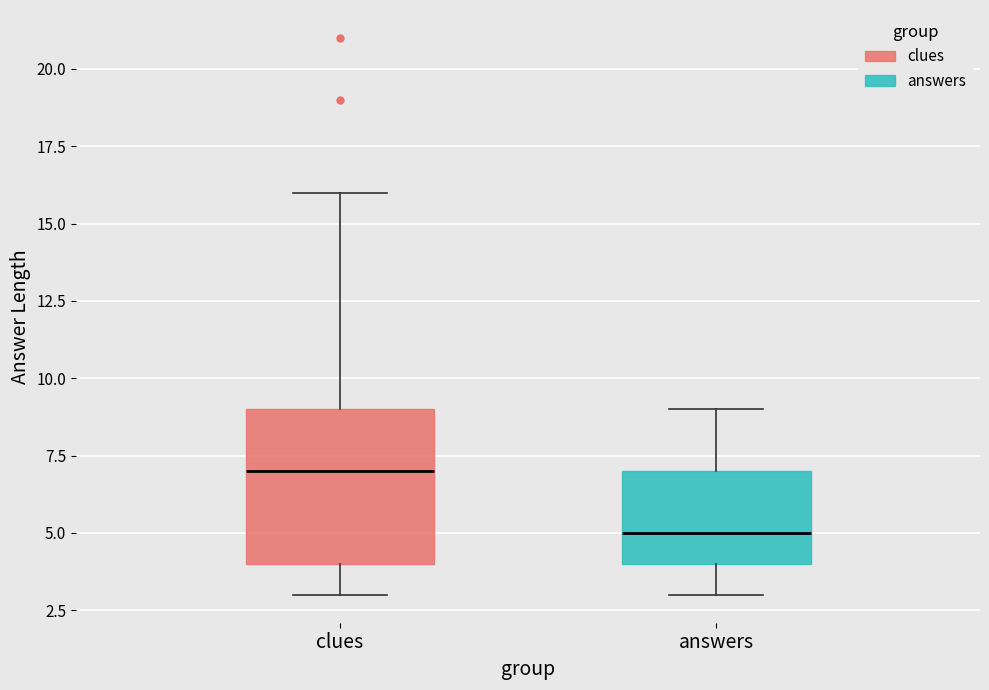

Which box has the lowest median line?

answers